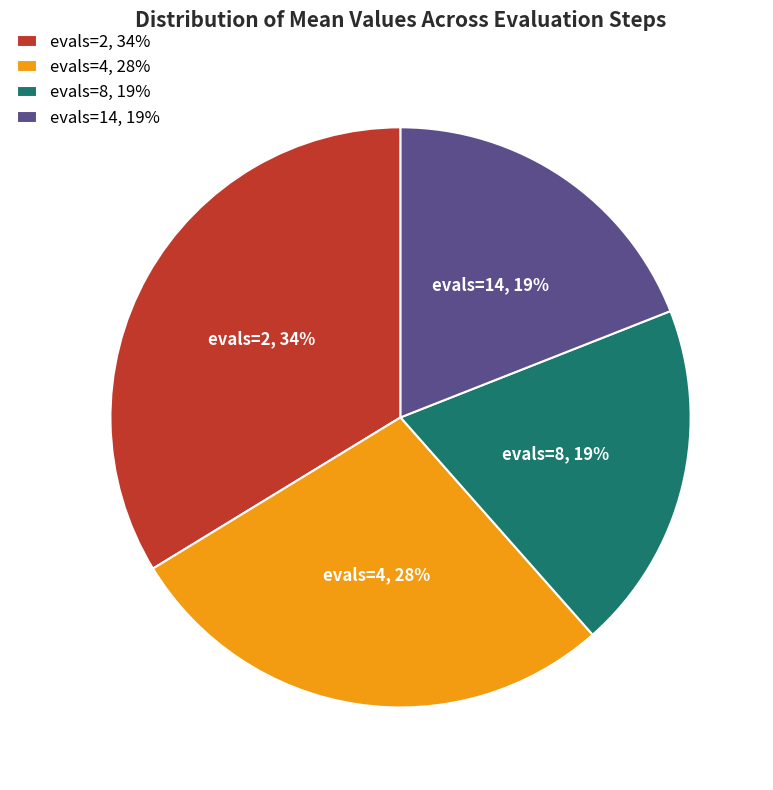

Between evals=4, 28% and evals=2, 34%, which is larger?

evals=2, 34%